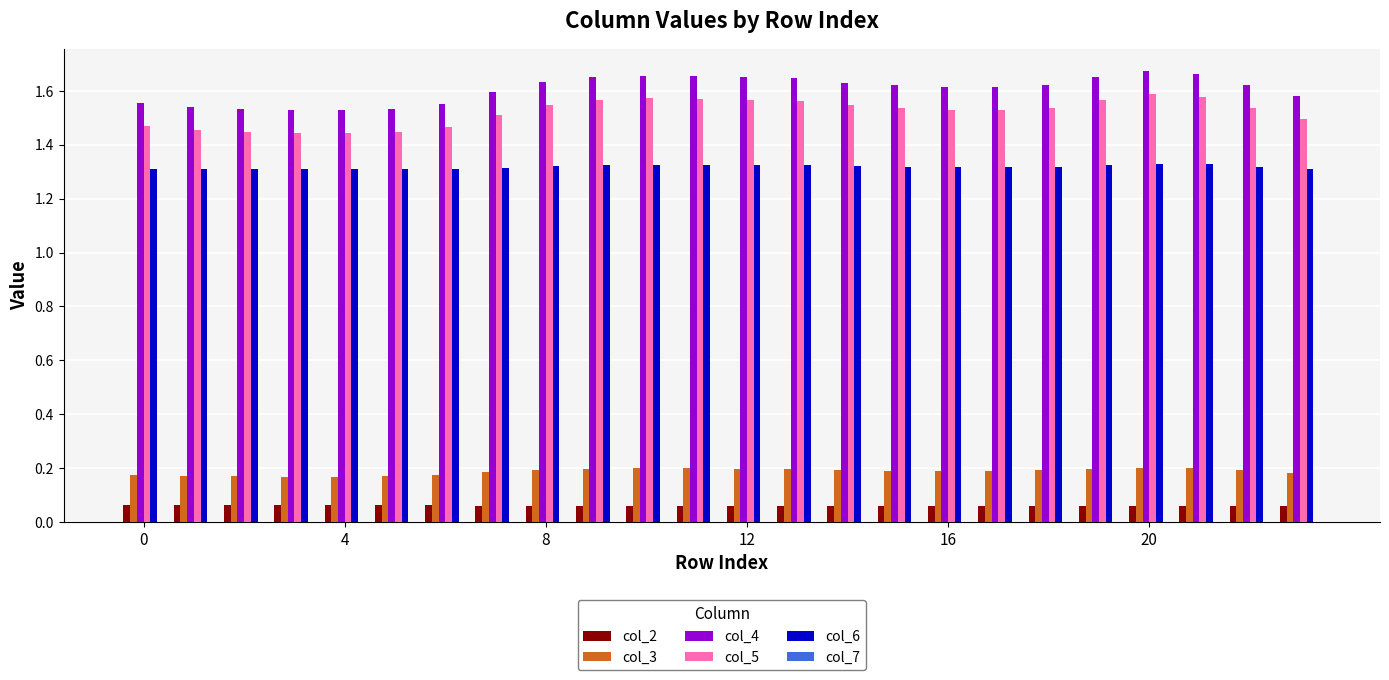

List the series in order of their peak value, highest first.

col_4, col_5, col_6, col_3, col_2